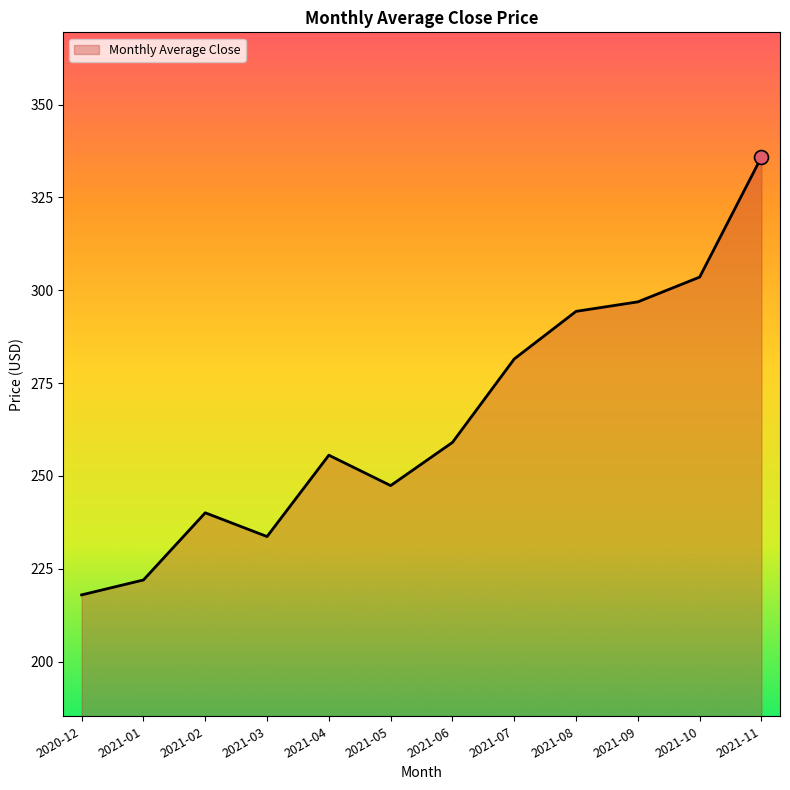

What position from the left is 2021-07?

8